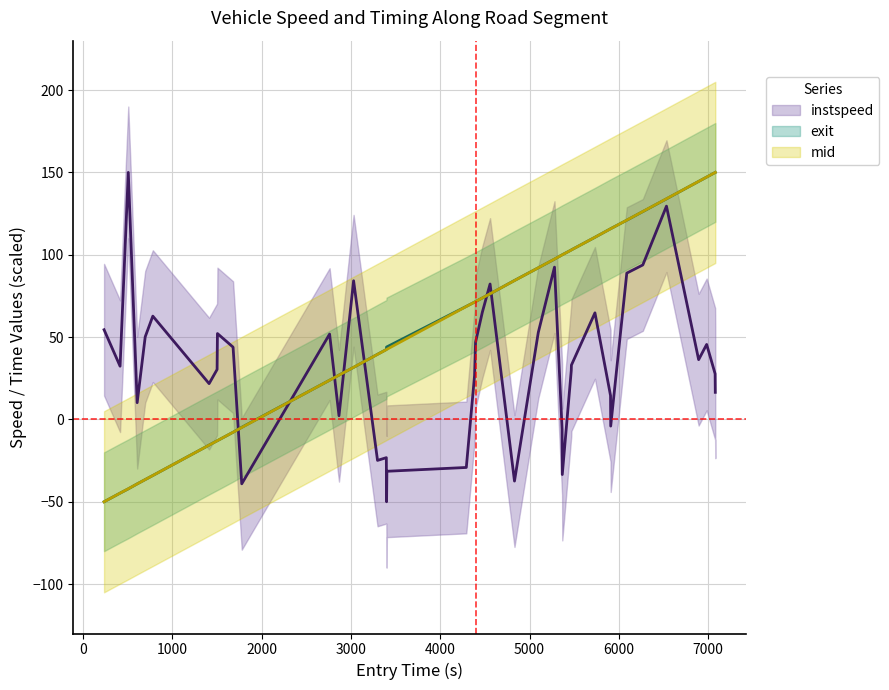

How many intersections are there between mid and exit?

16